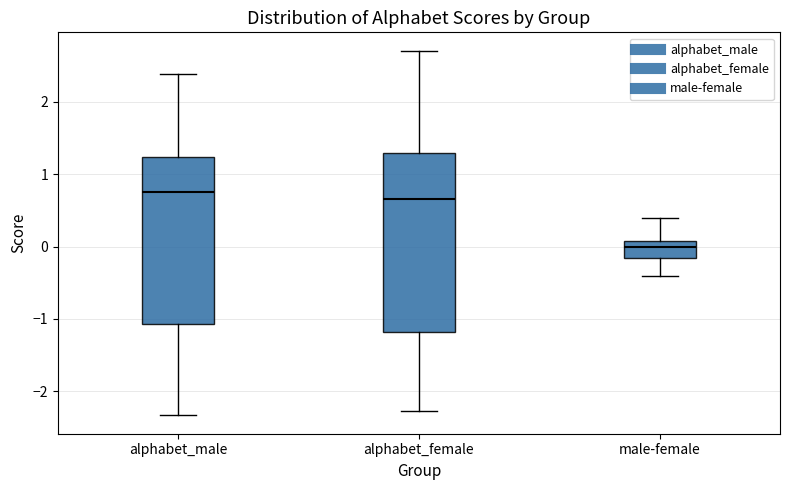

Comparing the boxes themselves (not the whiskers), which one is the tallest?

alphabet_female